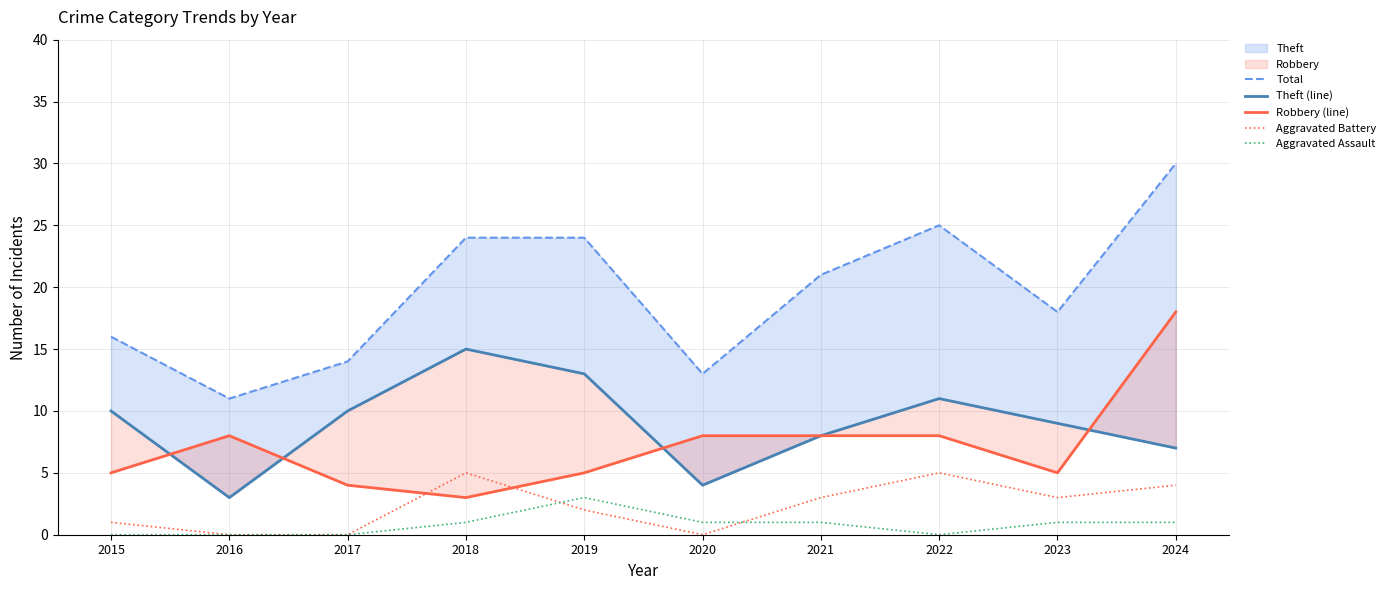

List the series in order of their peak value, lowest first.

Aggravated Assault, Aggravated Battery, Theft (line), Robbery (line), Total